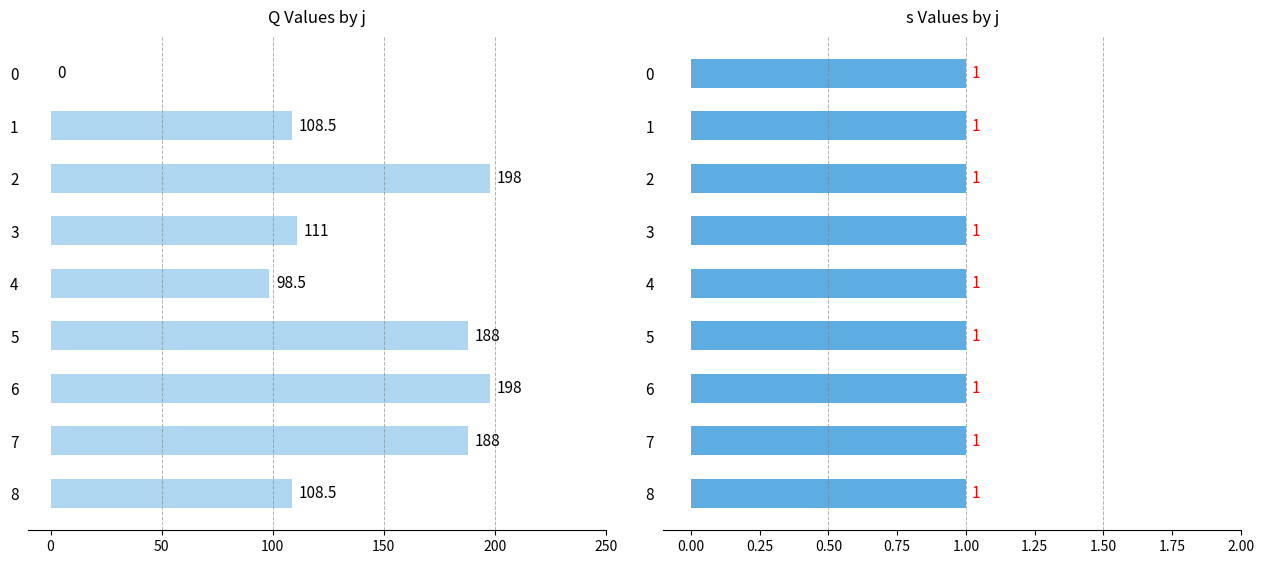

Rank the series by their average value, from highest to lowest.

Q, s